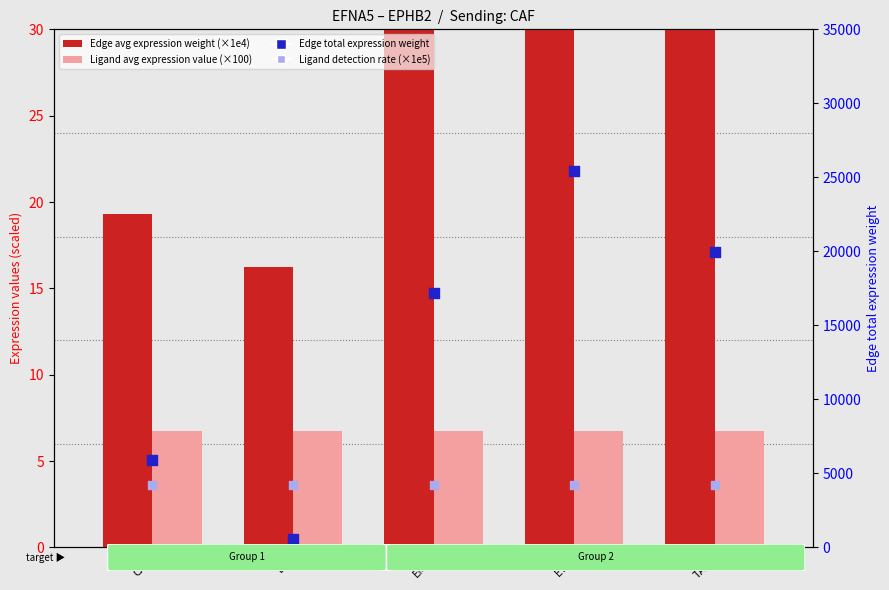

Which series contains the highest Y value?

Edge total expression weight